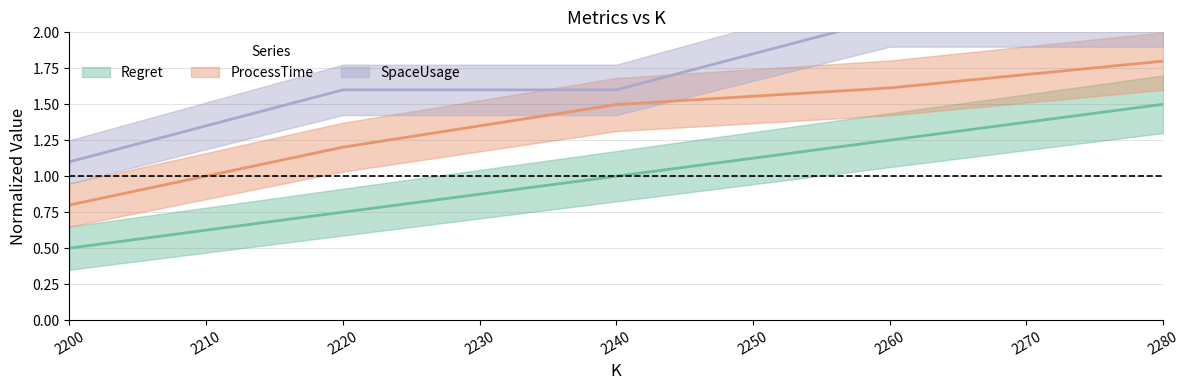

True or false: SpaceUsage center and Regret center intersect in this chart.

False